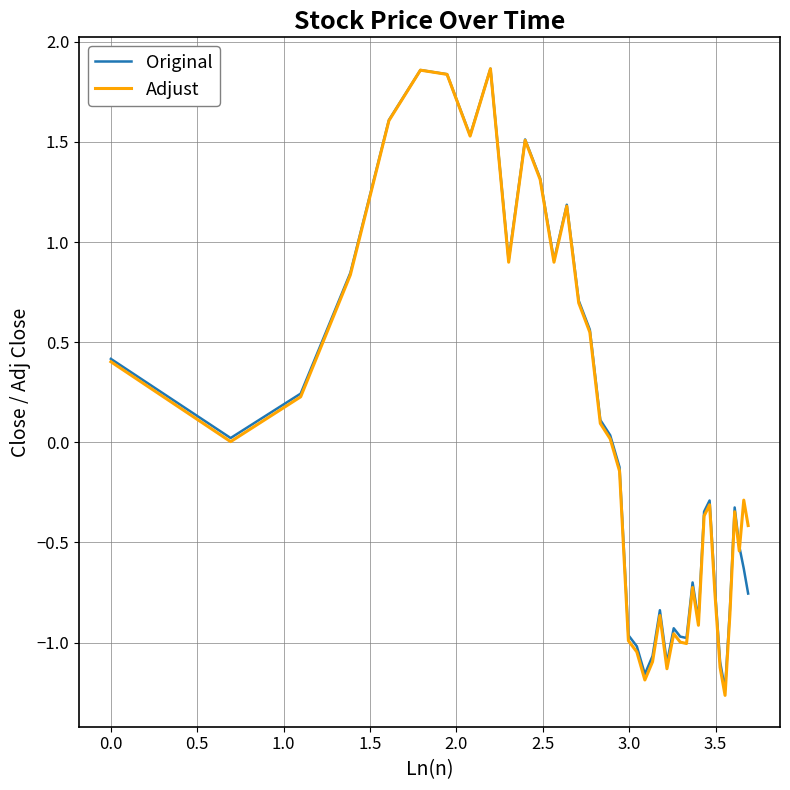

Which series has the largest range (max minus min)?

Adjust